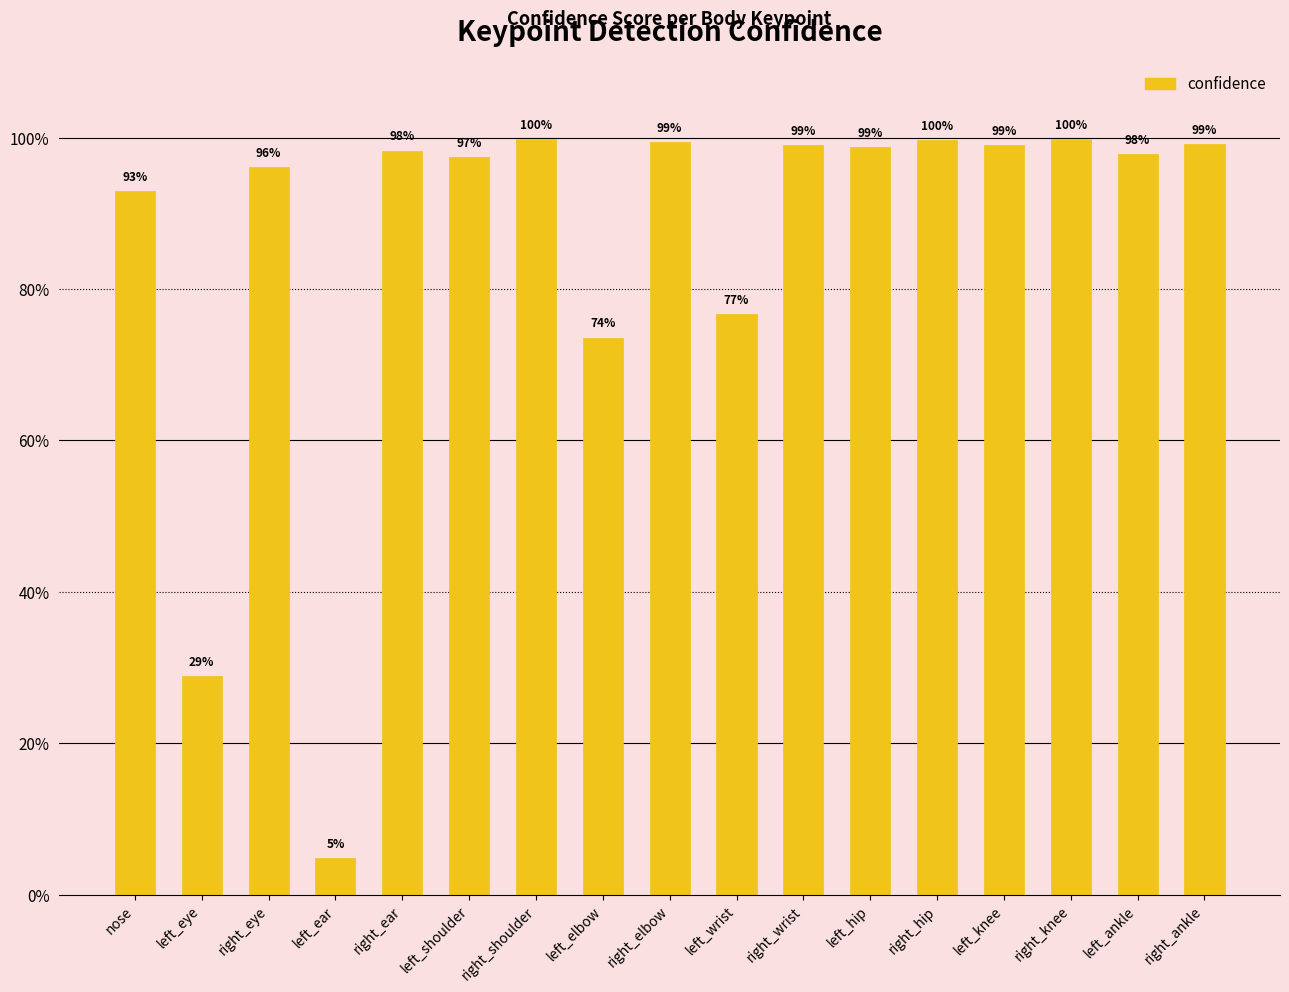

Which has a higher value, right_knee or left_elbow?

right_knee